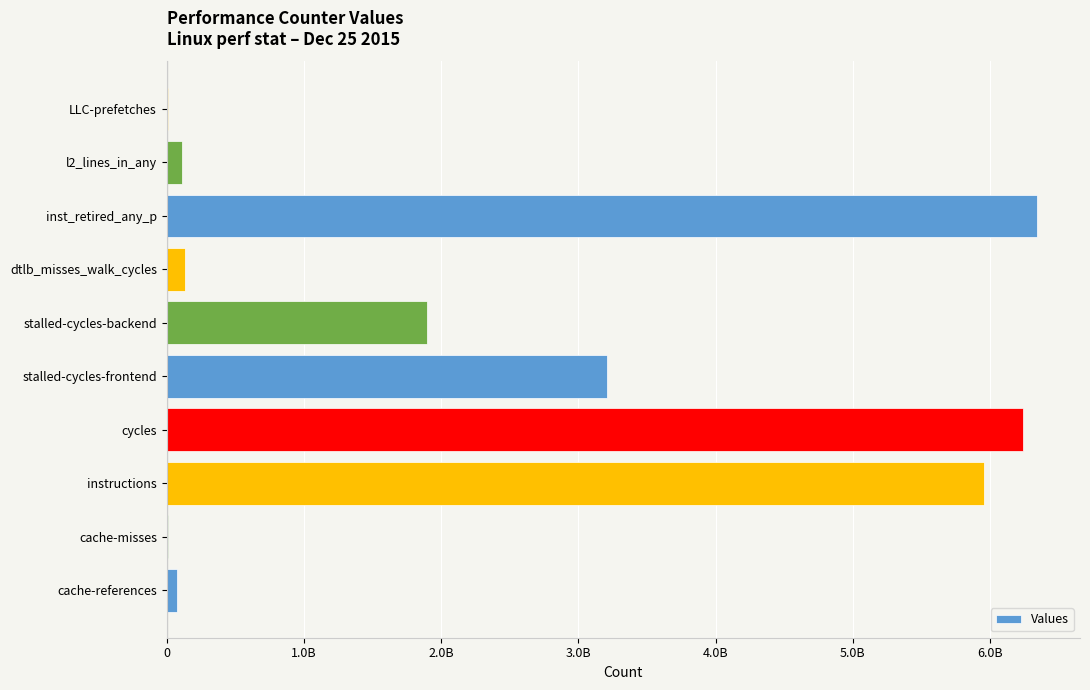

What is the greatest value displayed?

6339813134